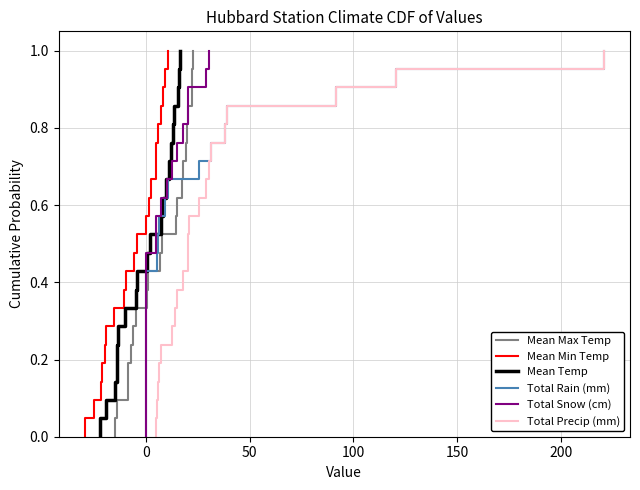

At how many categories does at least one series exceed 0?

21